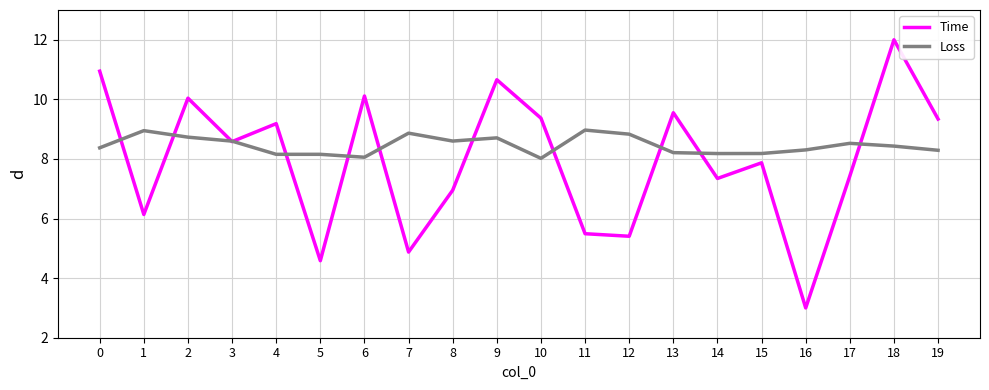

What is the highest value of the Time series?

12.0